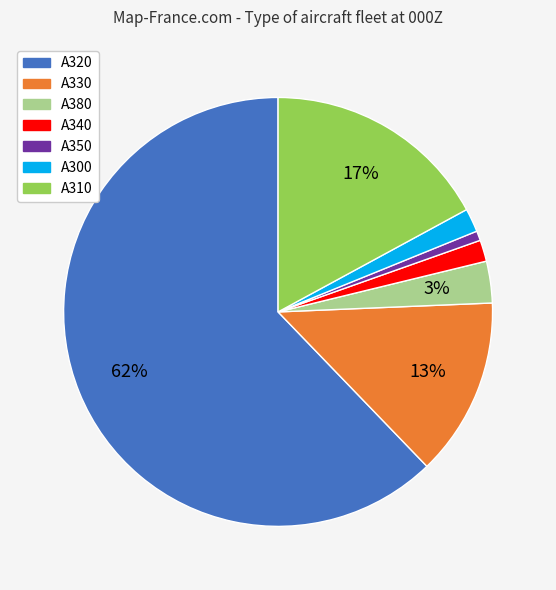

Is A330 the majority of the pie?

No